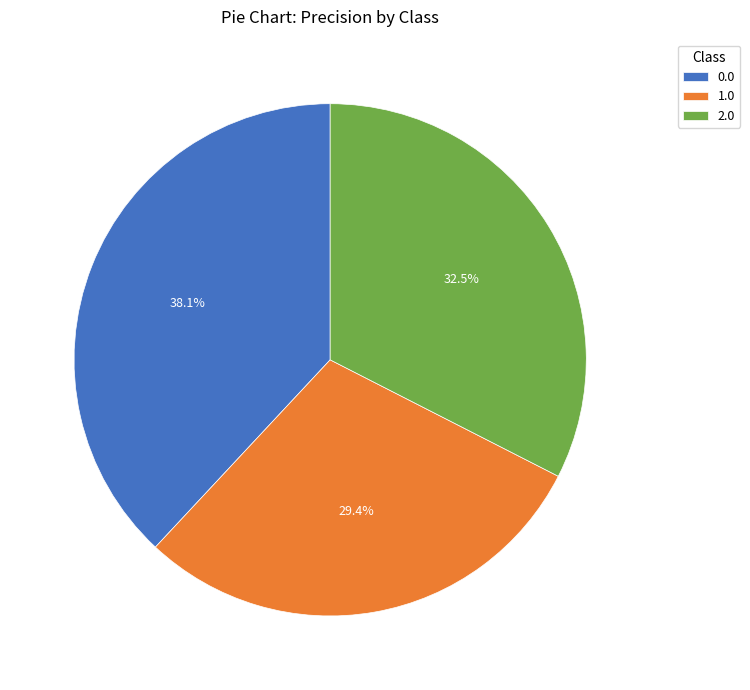

Rank the categories by value from lowest to highest.

1.0, 2.0, 0.0